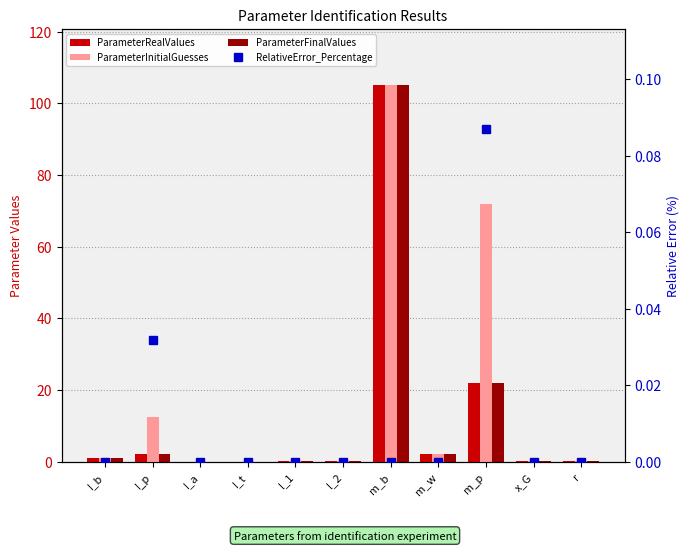

Is the value of ParameterInitialGuesses at l_1 greater than the value of RelativeError_Percentage at I_p?

Yes